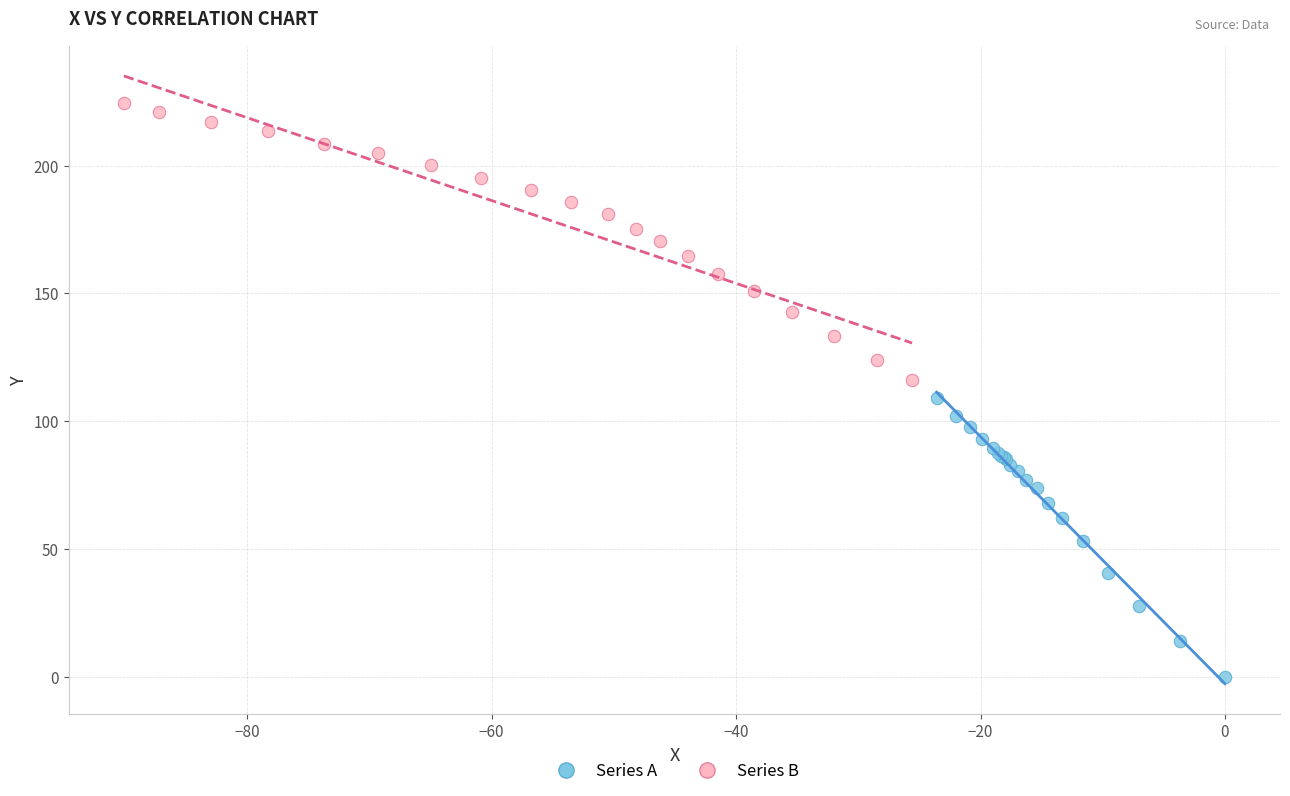

Which series reaches the minimum Y coordinate?

Series A